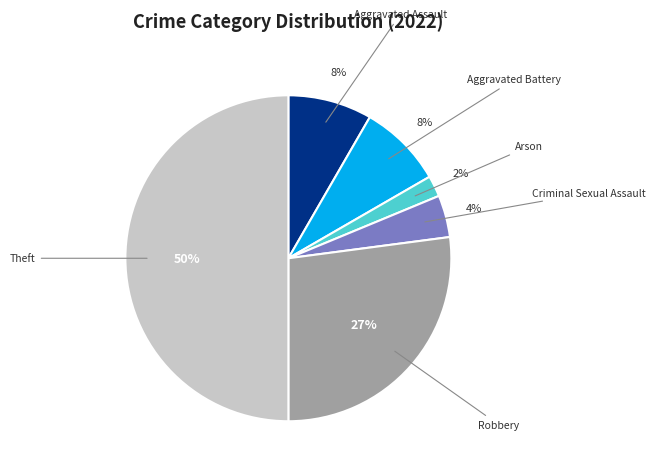

To the nearest percent, what is the average slice percentage?

17%